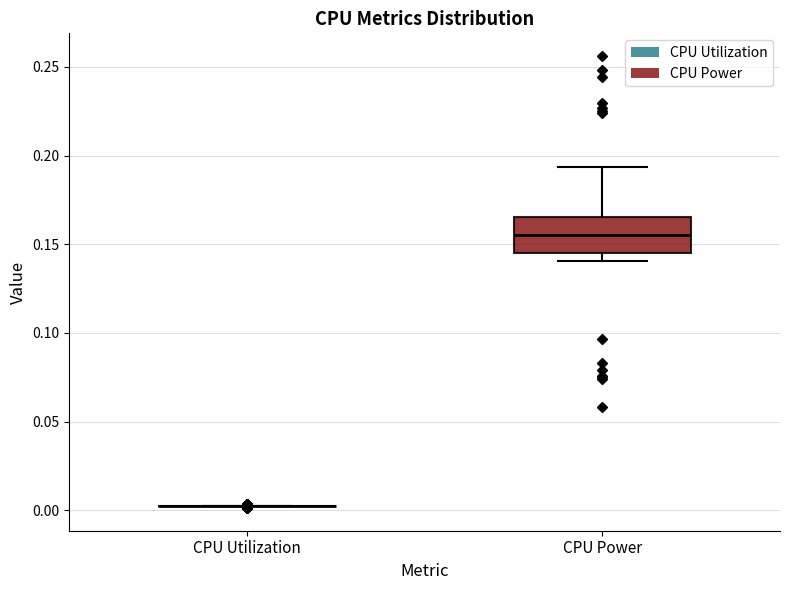

Reading left to right, read every box against the y-axis: the position of its median line, the range the box covers, and the ends of its whiskers. The values are not printed on the chart, so give them approximately, as read against the axis.

CPU Utilization: box collapsed to a line at 0.005, whiskers 0.005 to 0.005
CPU Power: median 0.155, box 0.145 to 0.165, whiskers 0.140 to 0.195